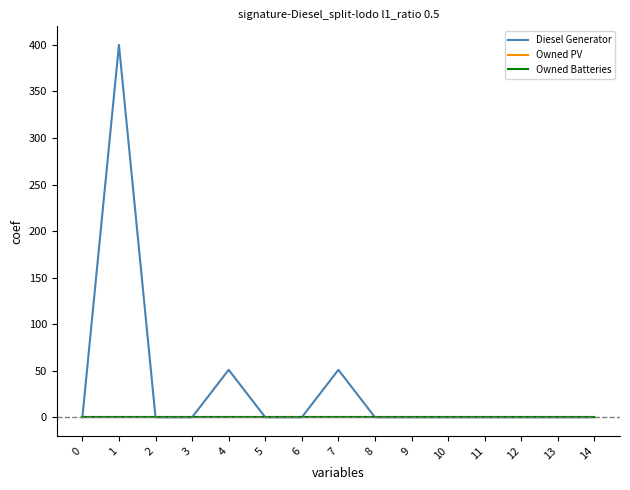

Which series changed the most between 2 and 7?

Diesel Generator